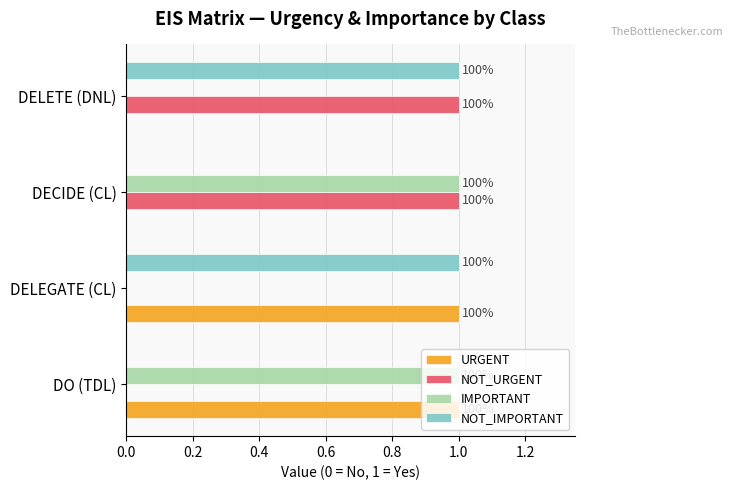

What are all the series names shown in the legend?

URGENT, NOT_URGENT, IMPORTANT, NOT_IMPORTANT